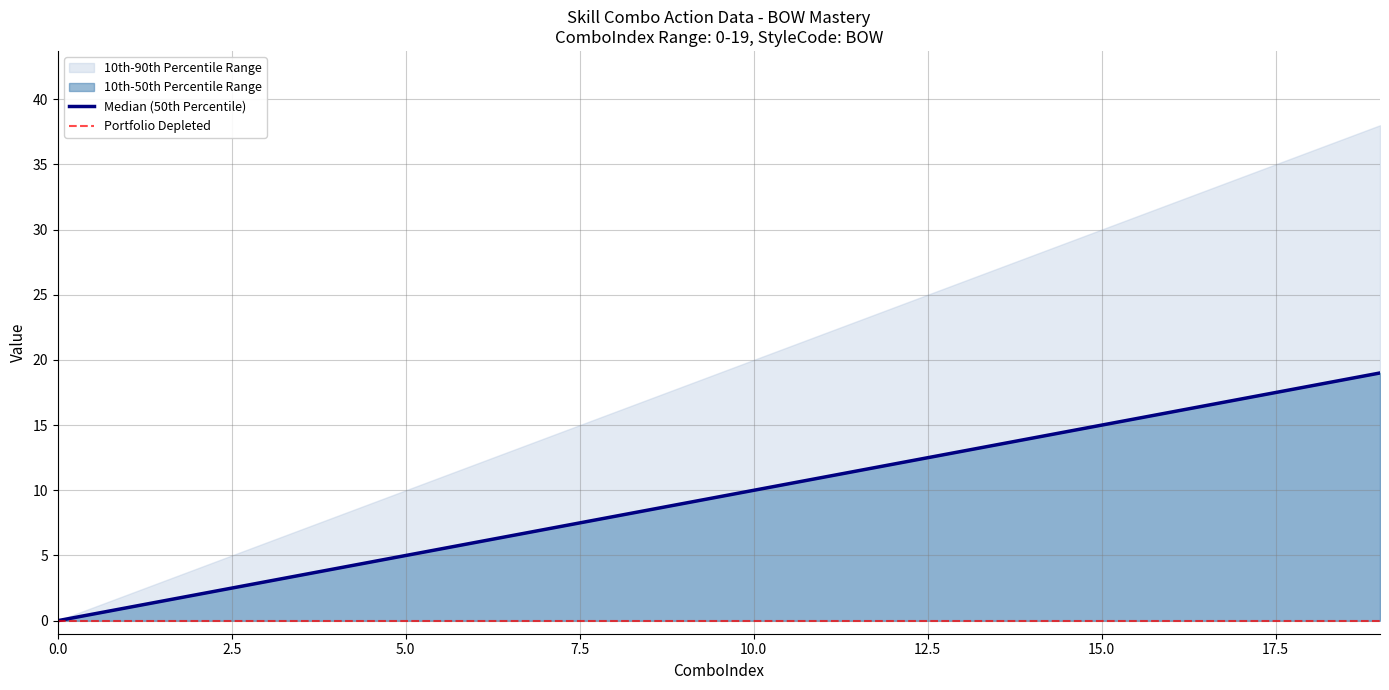

Does the chart have visible grid lines?

Yes